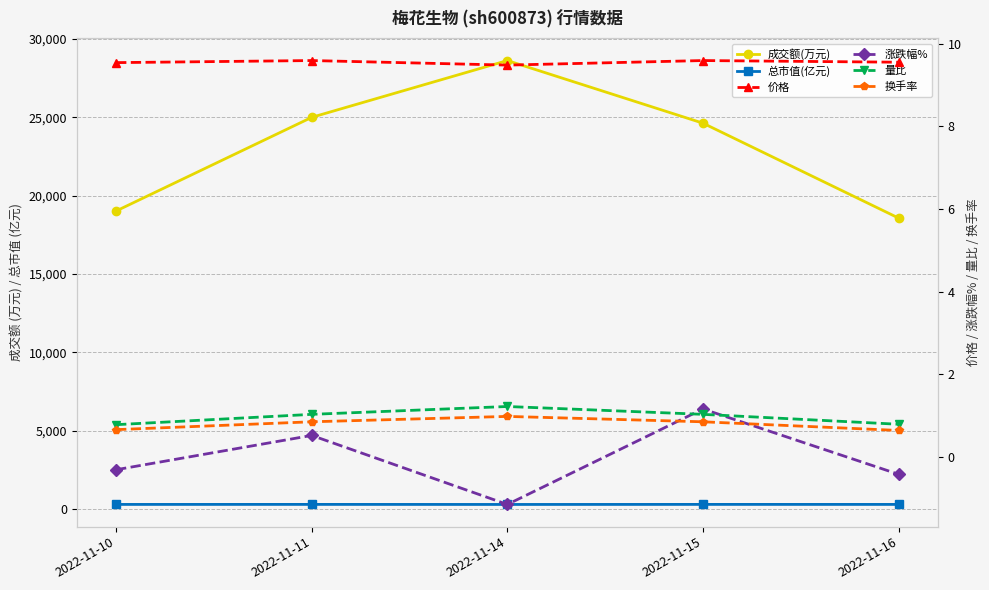

What is the total value across all series at 2022-11-15?

24923.4